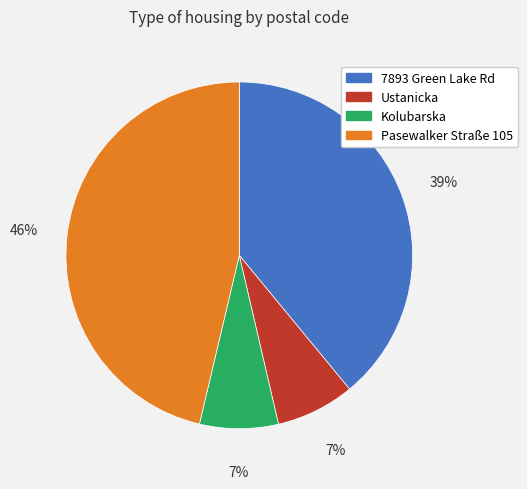

Which category has the biggest portion of the pie?

Pasewalker Straße 105